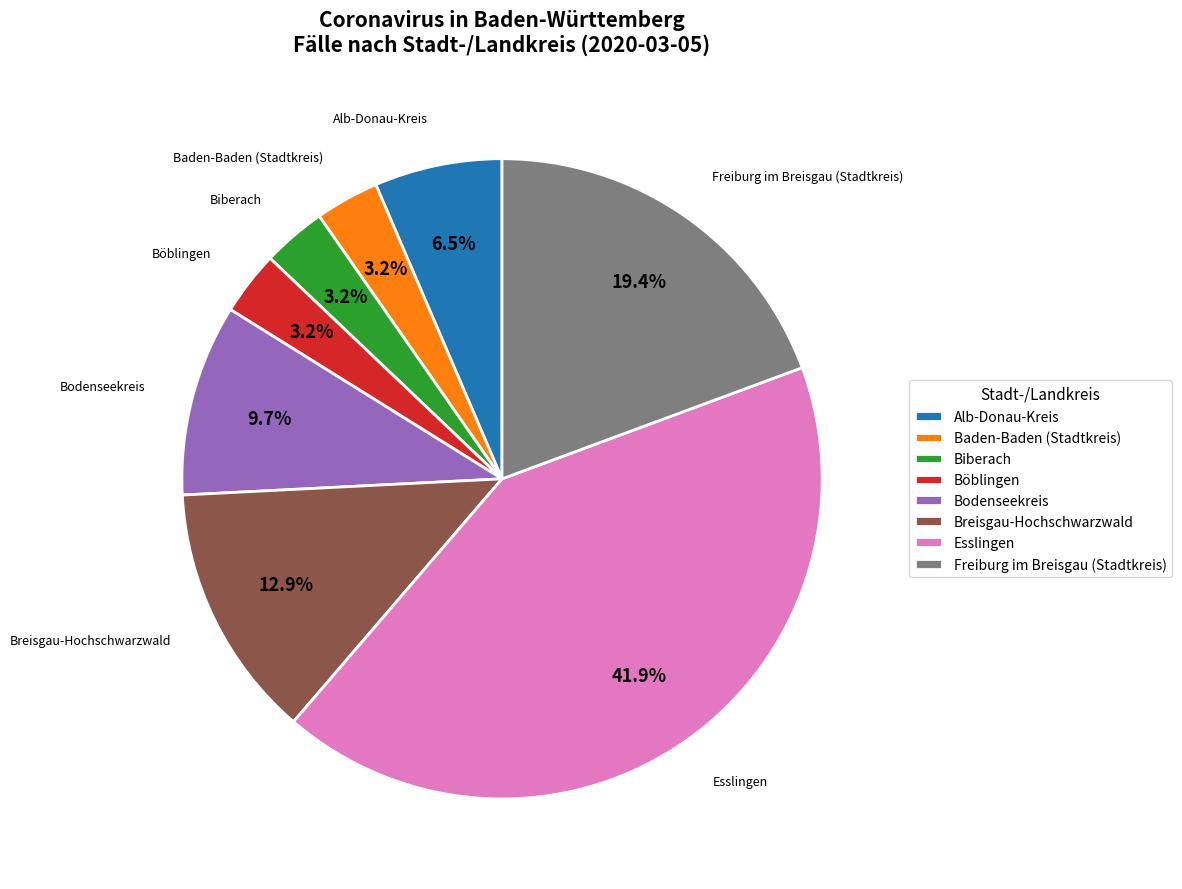

Does Baden-Baden (Stadtkreis) represent more than half of the total?

No